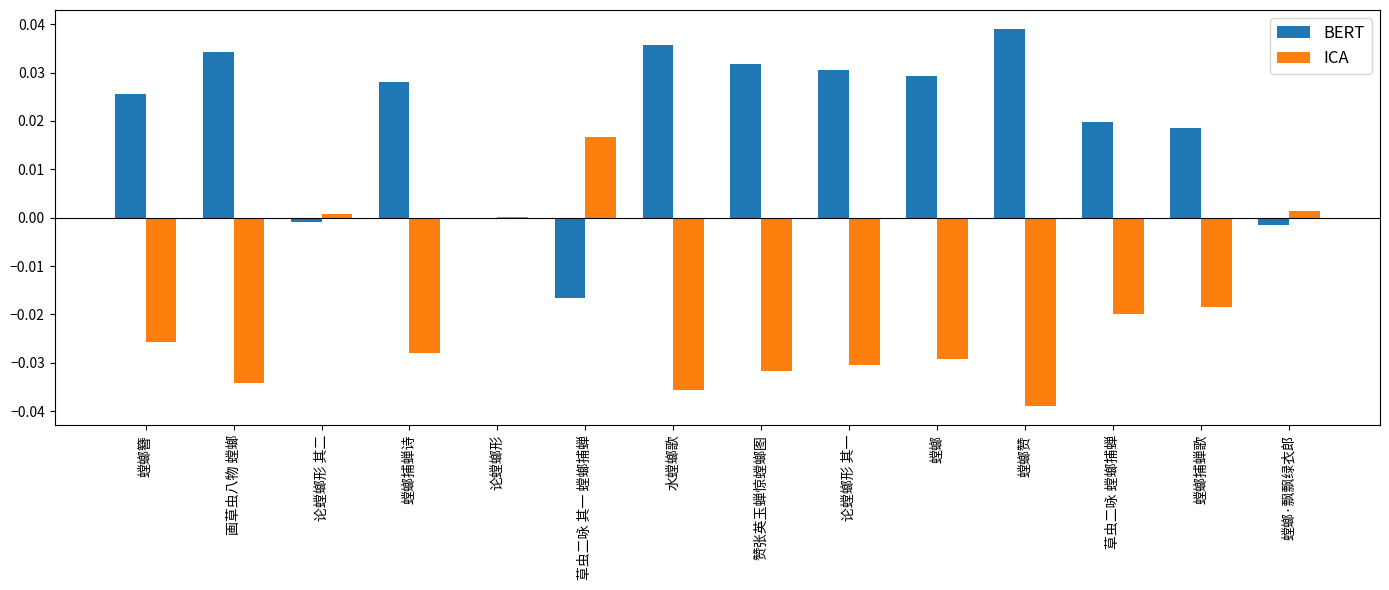

Is the value of ICA at 螳螂捕蝉诗 greater than the value of BERT at 论螳螂形?

No